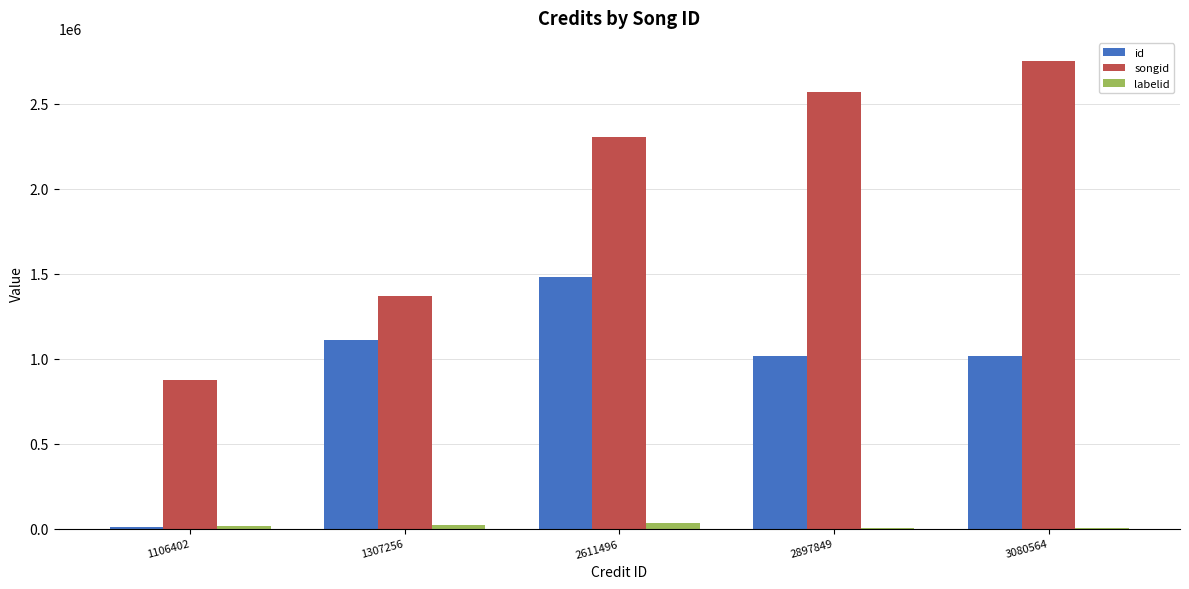

Which category has the highest value across all series?

3080564